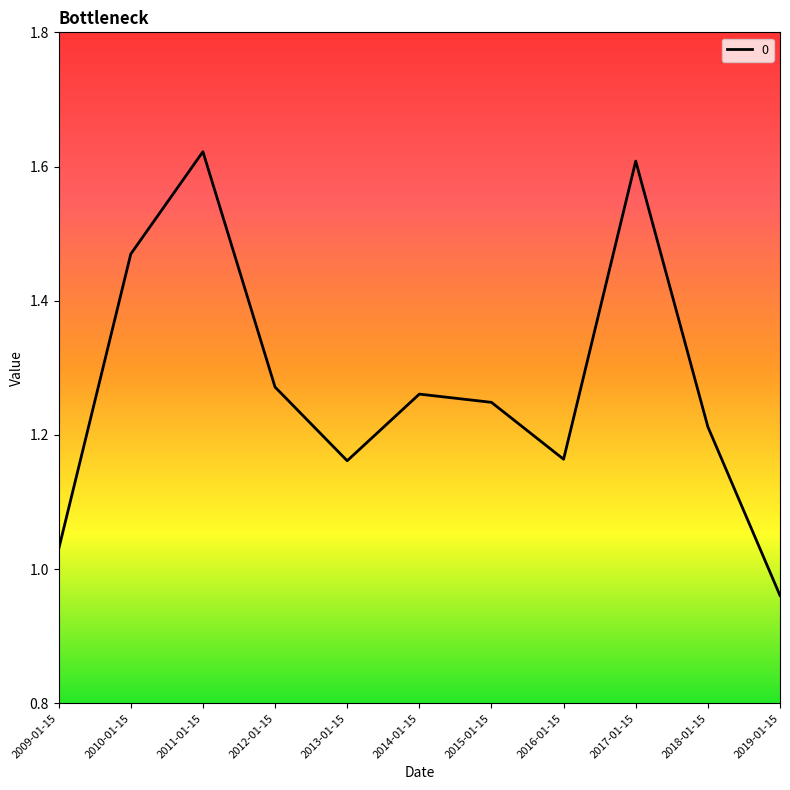

What is the change in value from 2010-01-15 to 2012-01-15?

-0.2